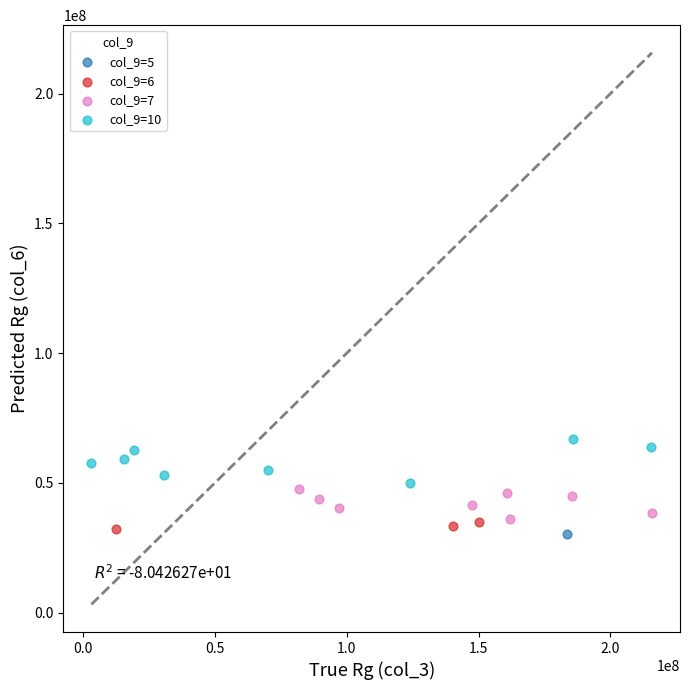

What are all the series names shown in the legend?

col_9=5, col_9=6, col_9=7, col_9=10